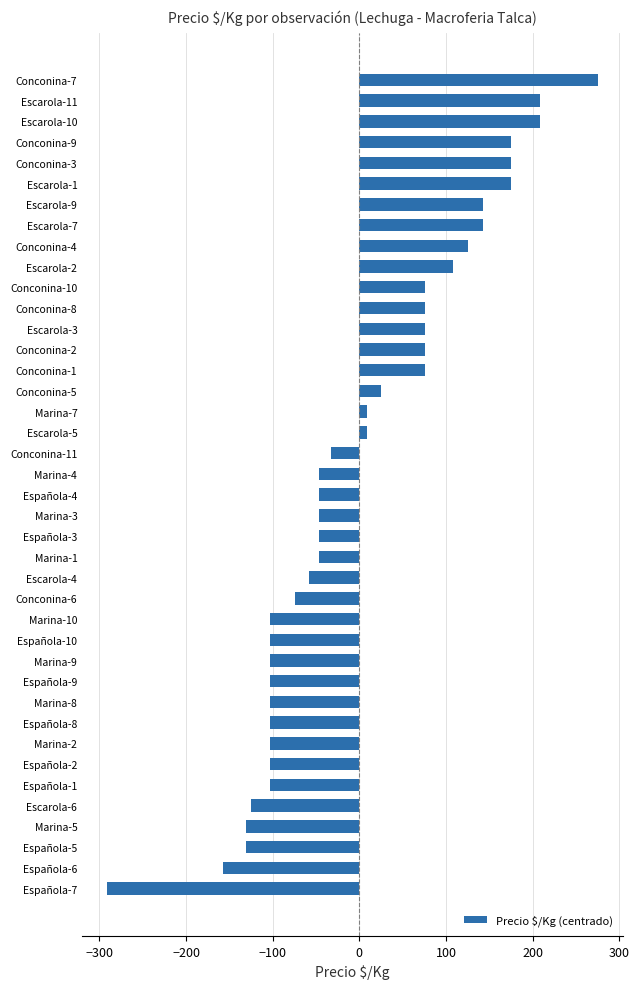

How many values are above zero?

18